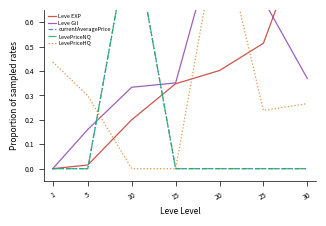

True or false: LevePriceHQ has a value of 0.4 at 20.

False